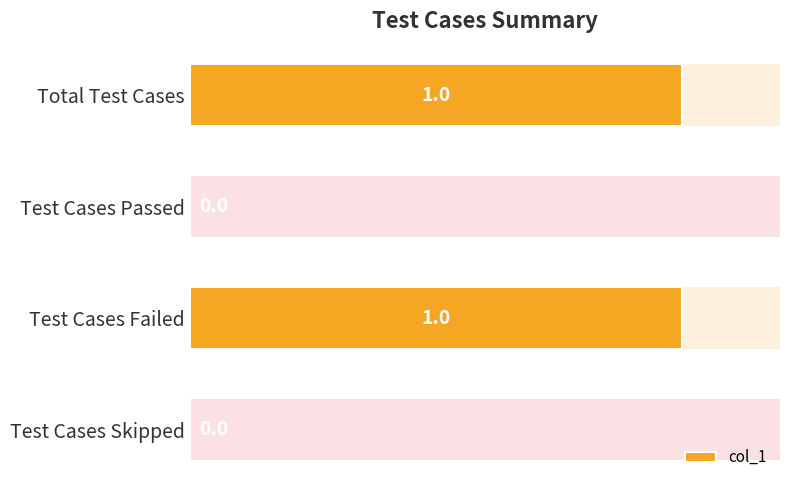

Which has a higher value, Test Cases Failed or Test Cases Passed?

Test Cases Failed